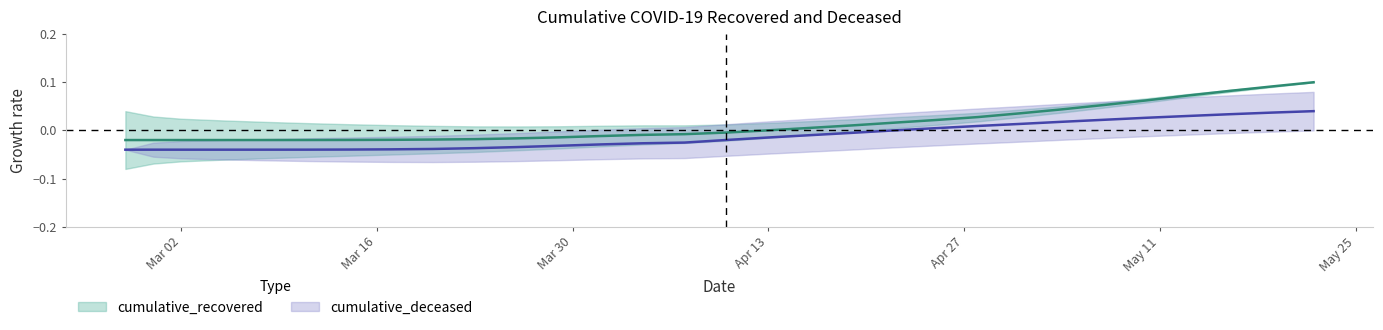

The value of cumulative_recovered at 2020-04-28 is 0.0. True or false?

False